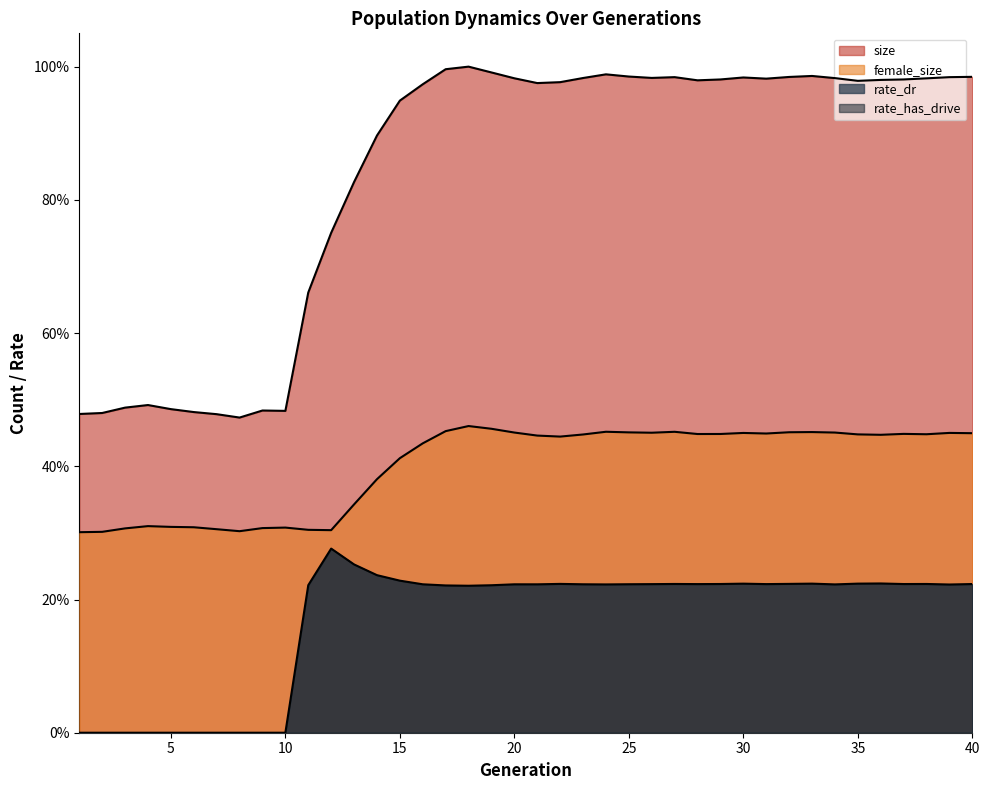

Reading left to right, what are all the values shown in this chart?

size: 0.5	0.5	0.5	0.5	0.5	0.5	0.5	0.5	0.5	0.5	0.7	0.8	0.8	0.9	0.9	1.0	1.0	1.0	1.0	1.0	1.0	1.0	1.0	1.0	1.0	1.0	1.0	1.0	1.0	1.0	1.0	1.0	1.0	1.0	1.0	1.0	1.0	1.0	1.0	1.0
female_size: 0.3	0.3	0.3	0.3	0.3	0.3	0.3	0.3	0.3	0.3	0.3	0.3	0.3	0.4	0.4	0.4	0.5	0.5	0.5	0.5	0.4	0.4	0.4	0.5	0.5	0.5	0.5	0.4	0.4	0.5	0.4	0.5	0.5	0.5	0.4	0.4	0.4	0.4	0.5	0.4
rate_dr: 0.0	0.0	0.0	0.0	0.0	0.0	0.0	0.0	0.0	0.0	0.2	0.3	0.3	0.2	0.2	0.2	0.2	0.2	0.2	0.2	0.2	0.2	0.2	0.2	0.2	0.2	0.2	0.2	0.2	0.2	0.2	0.2	0.2	0.2	0.2	0.2	0.2	0.2	0.2	0.2